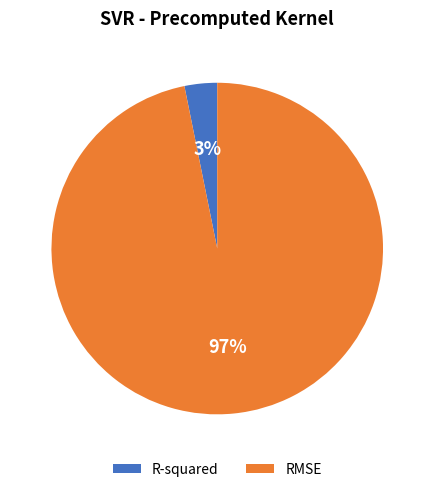

Does any single category account for the majority?

Yes